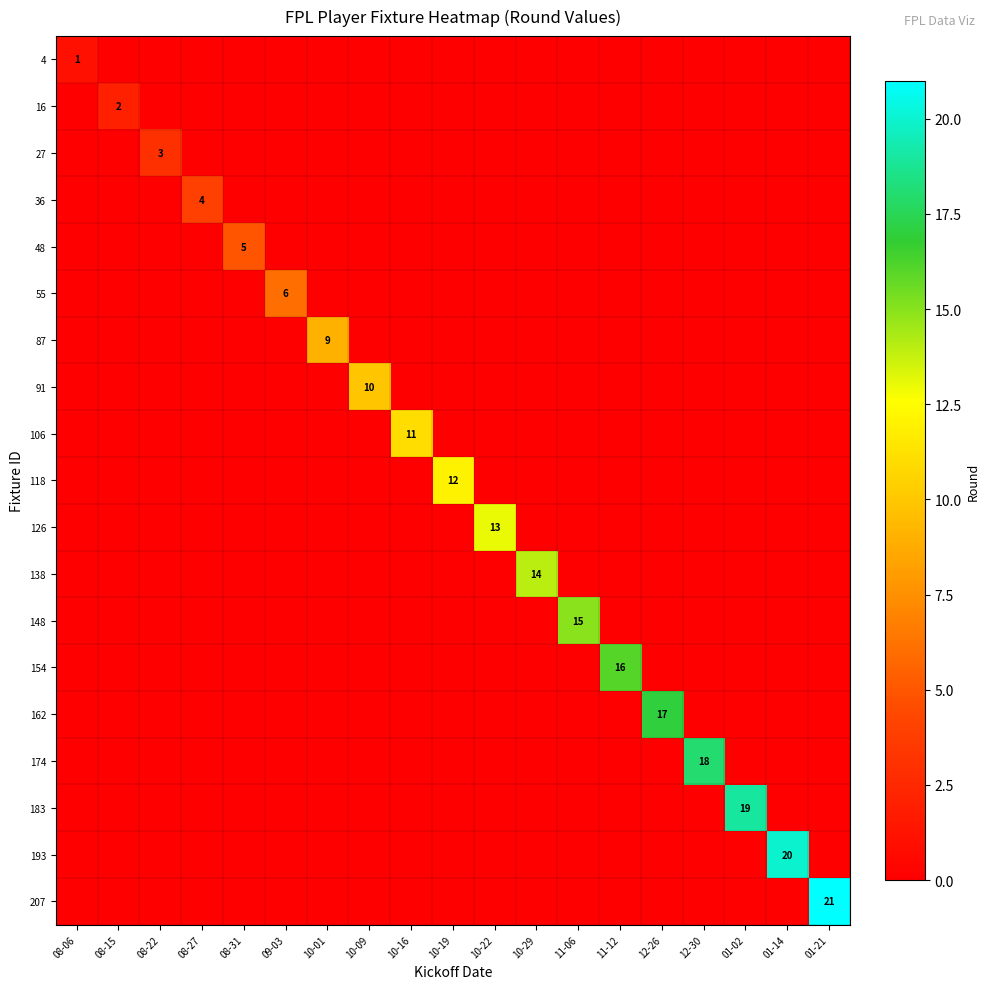

What is the greatest value displayed?

21